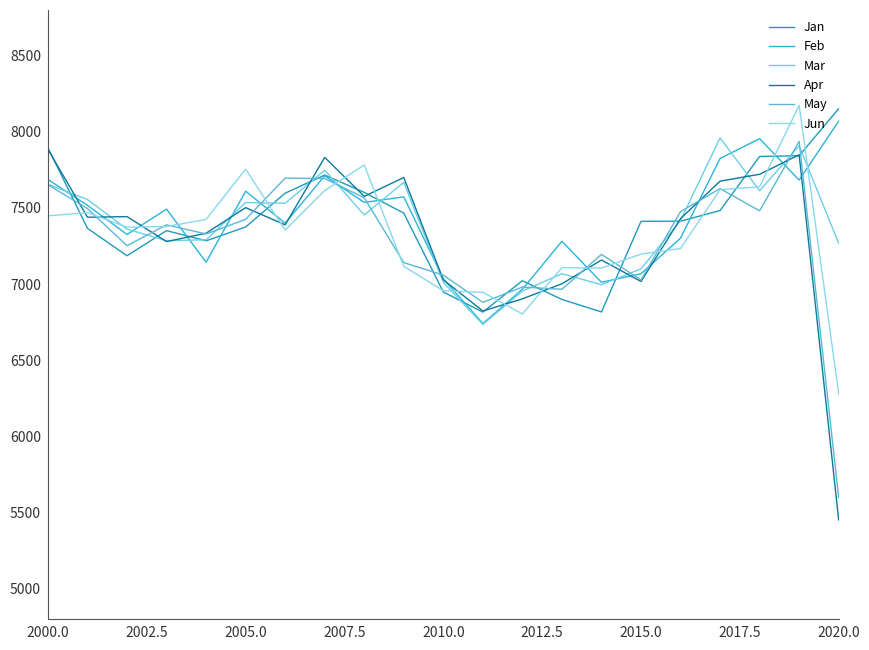

How many intersections are there between Jun and Mar?

10